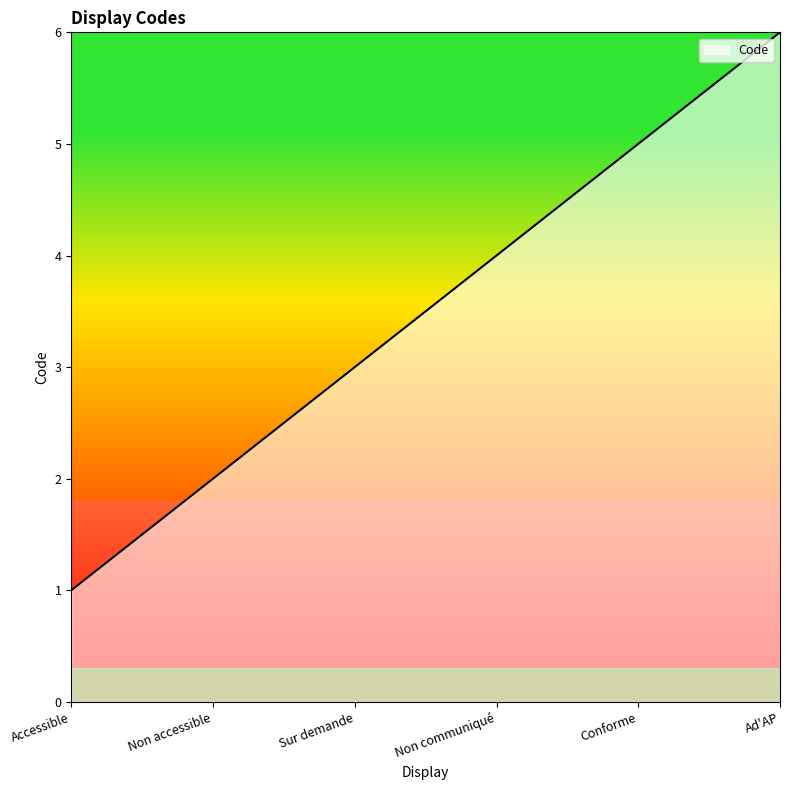

What is the sum of all values?

21